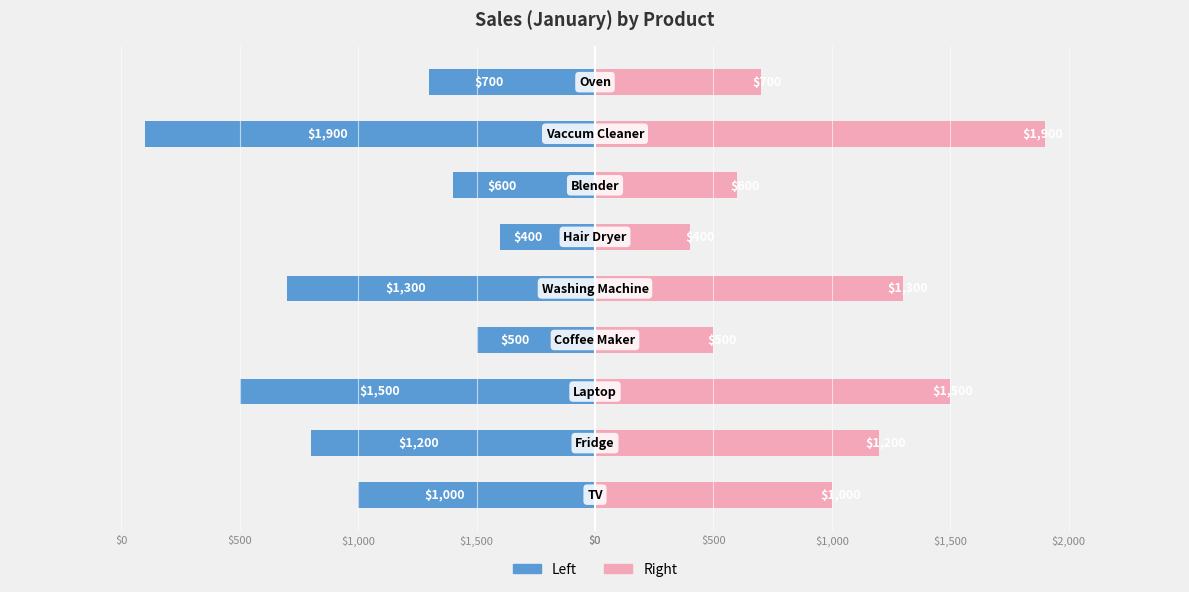

What is the value of the Left bar at the 3rd from the left?

-1500